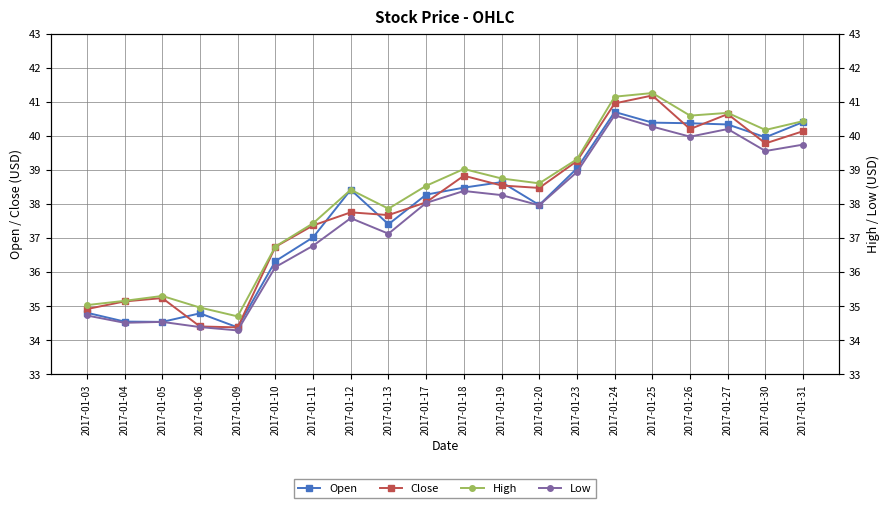

How many values in the High series are below 38?

8